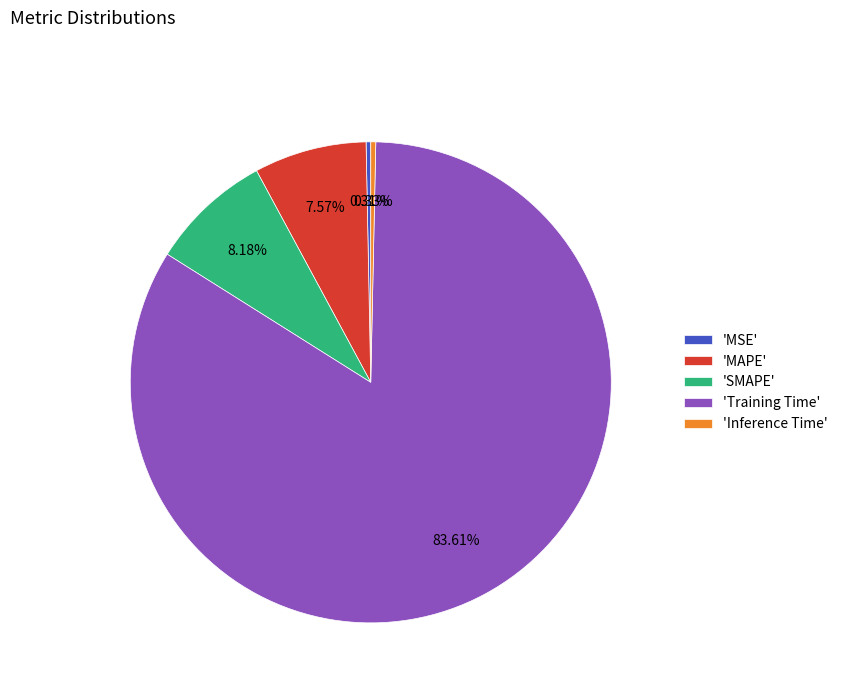

Is there a majority slice in this chart?

Yes